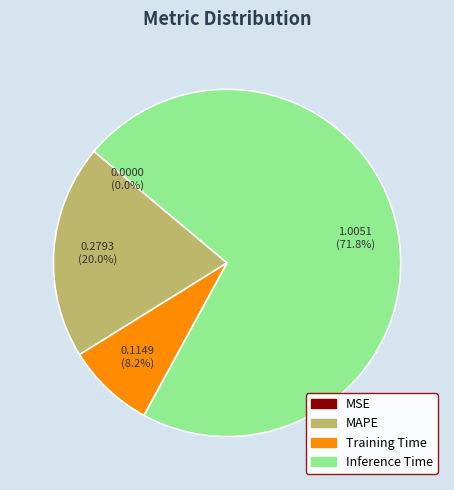

Which slice represents more than half of the pie?

Inference Time